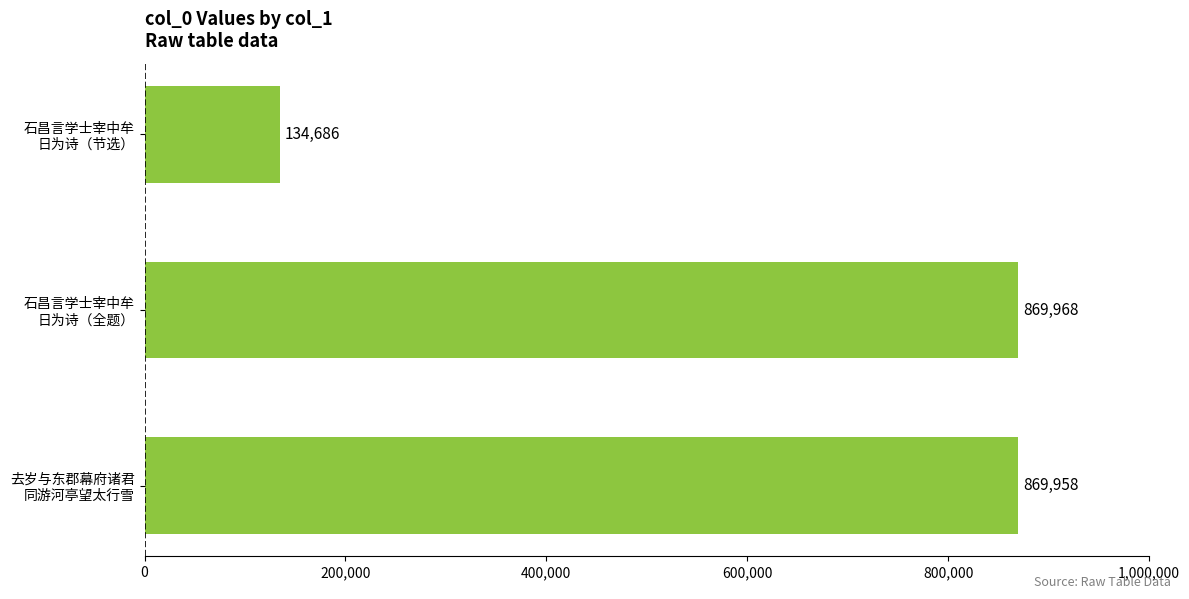

How many bars are there in total?

3